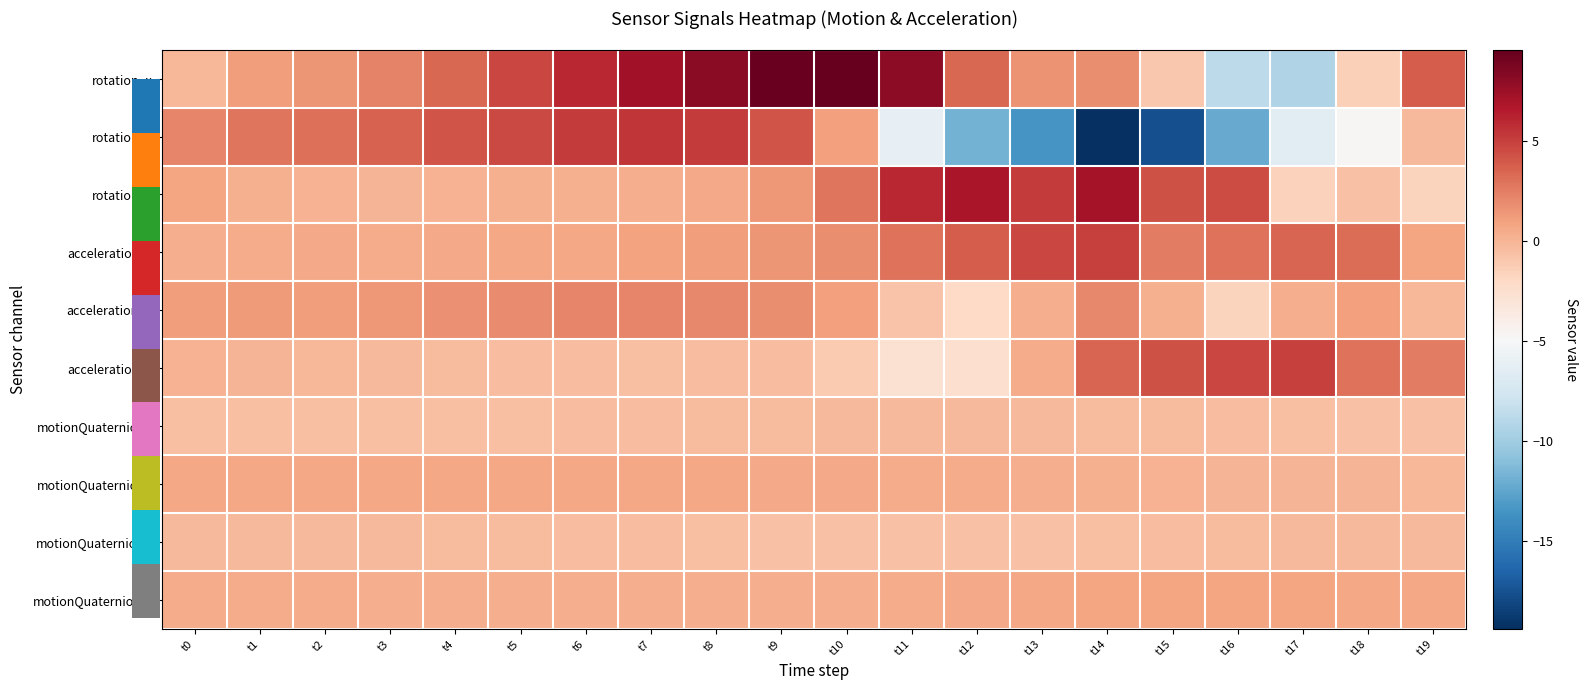

Which series has the largest total across all categories?

rotation_x